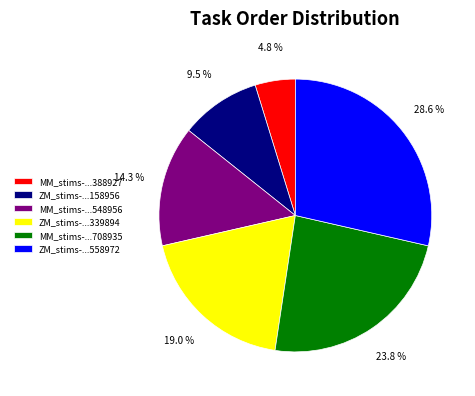

How many slices are in this pie chart?

6